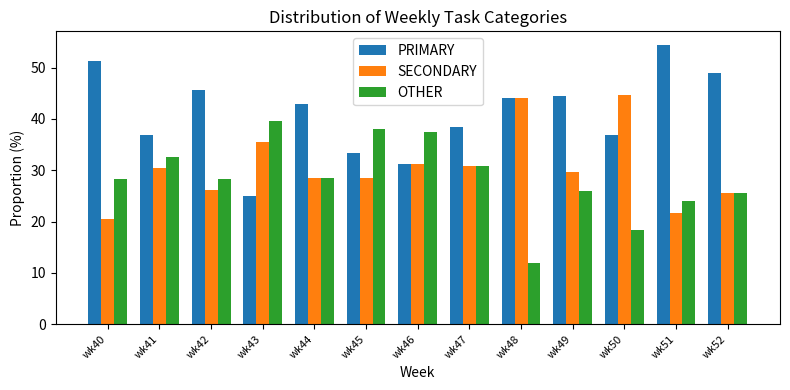

Which series has the largest total across all categories?

PRIMARY